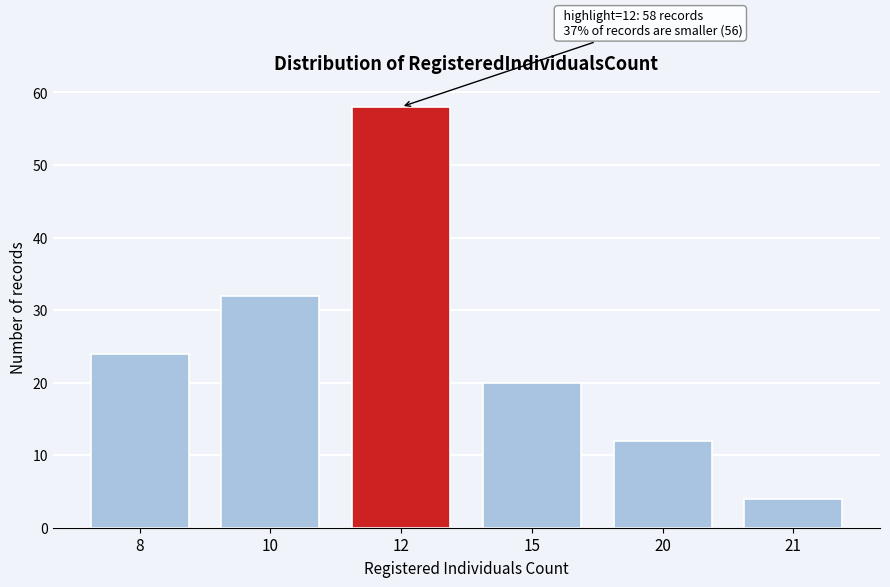

Reading left to right, what are all the values shown in this chart?

24	32	58	20	12	4